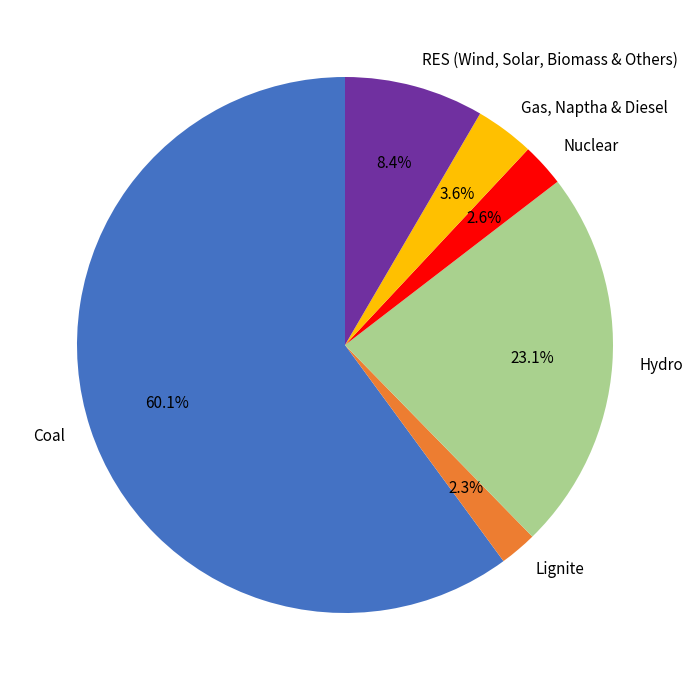

Which slice is the largest?

Coal